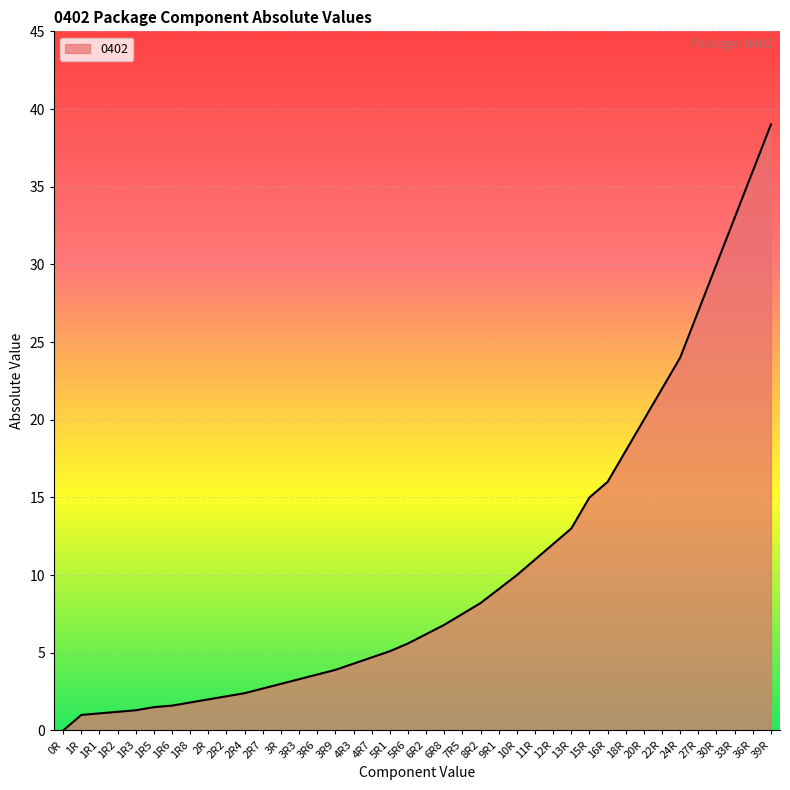

What is the ratio of the value at 6R8 to the value at 12R?

0.6